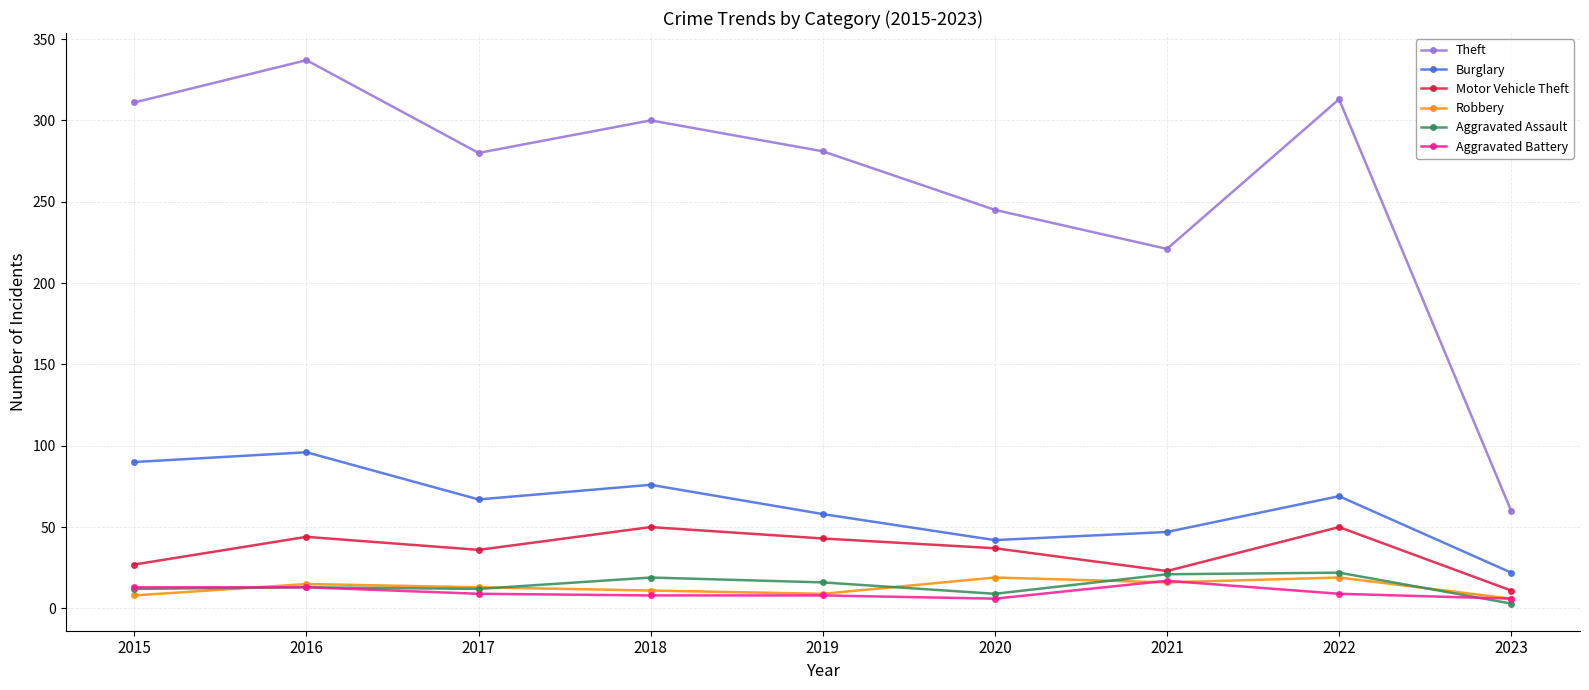

At how many categories does at least one series exceed 174?

8